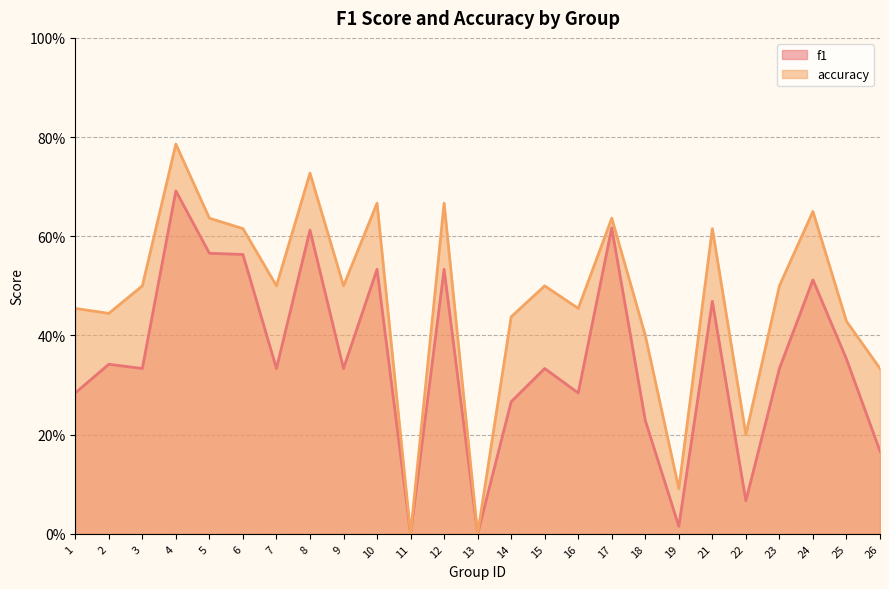

What is the difference between the f1 values at 8 and 15?

0.3